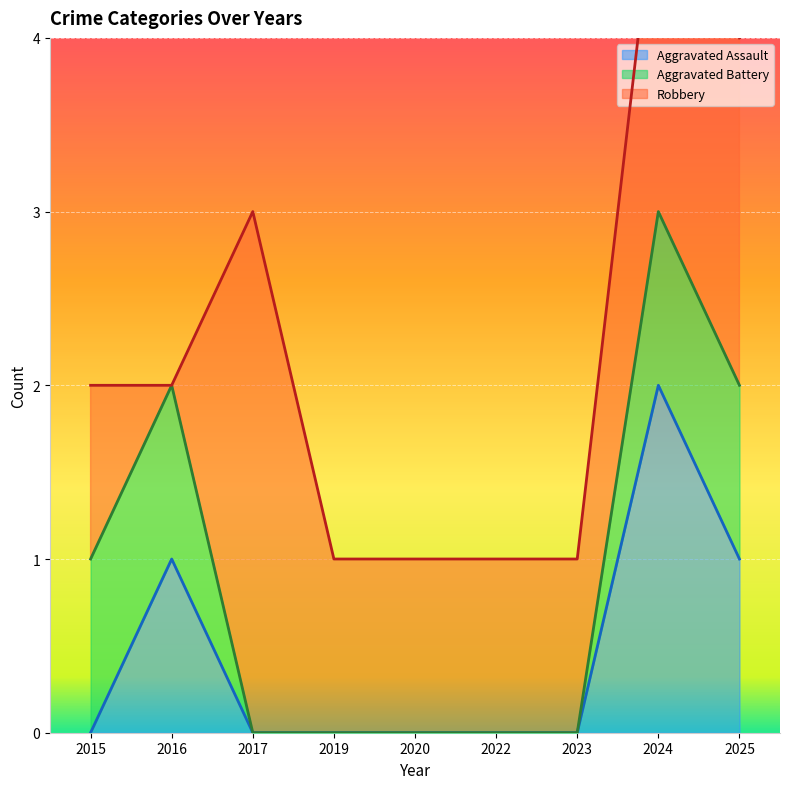

Is it true that Aggravated Assault equals 1 at 2025?

True